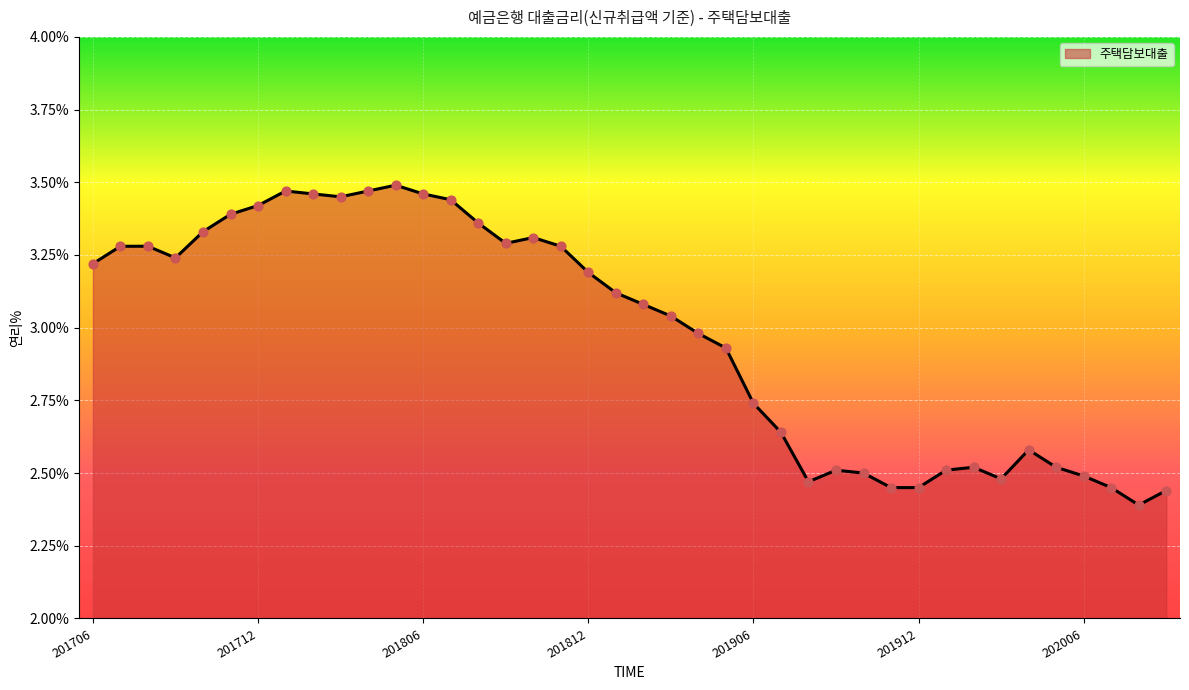

What is the difference between the maximum and minimum values?

1.1